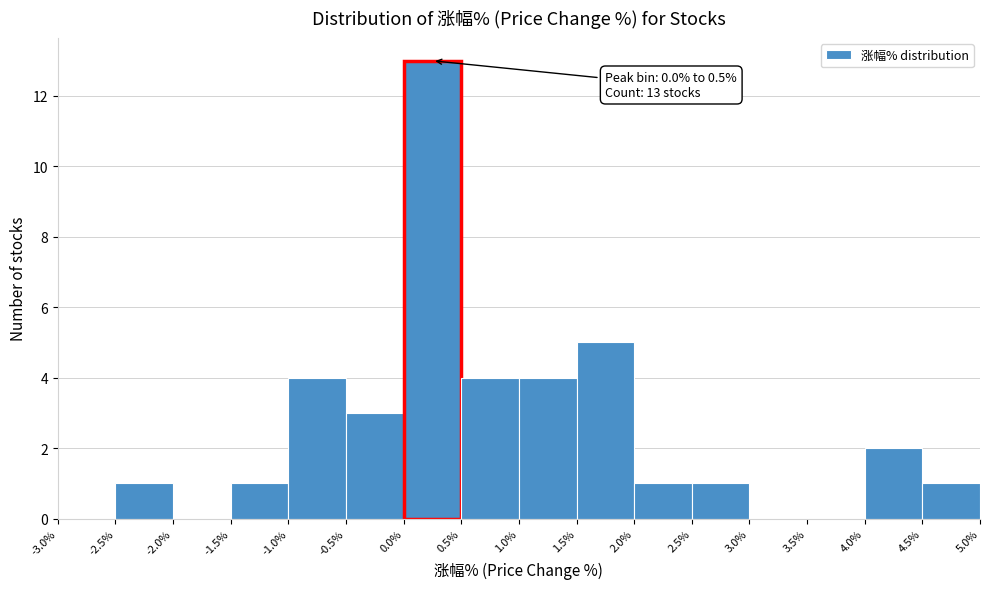

Over which range of the x-axis is the bar tallest?

0.0% to 0.5%